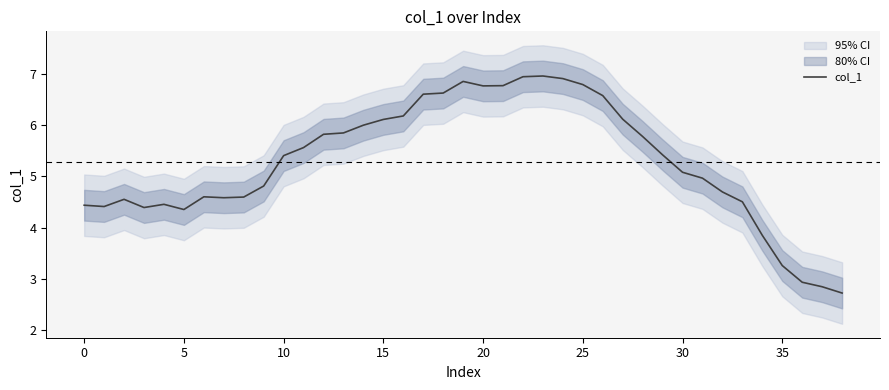

At which category does the chart reach its minimum across all series?

38